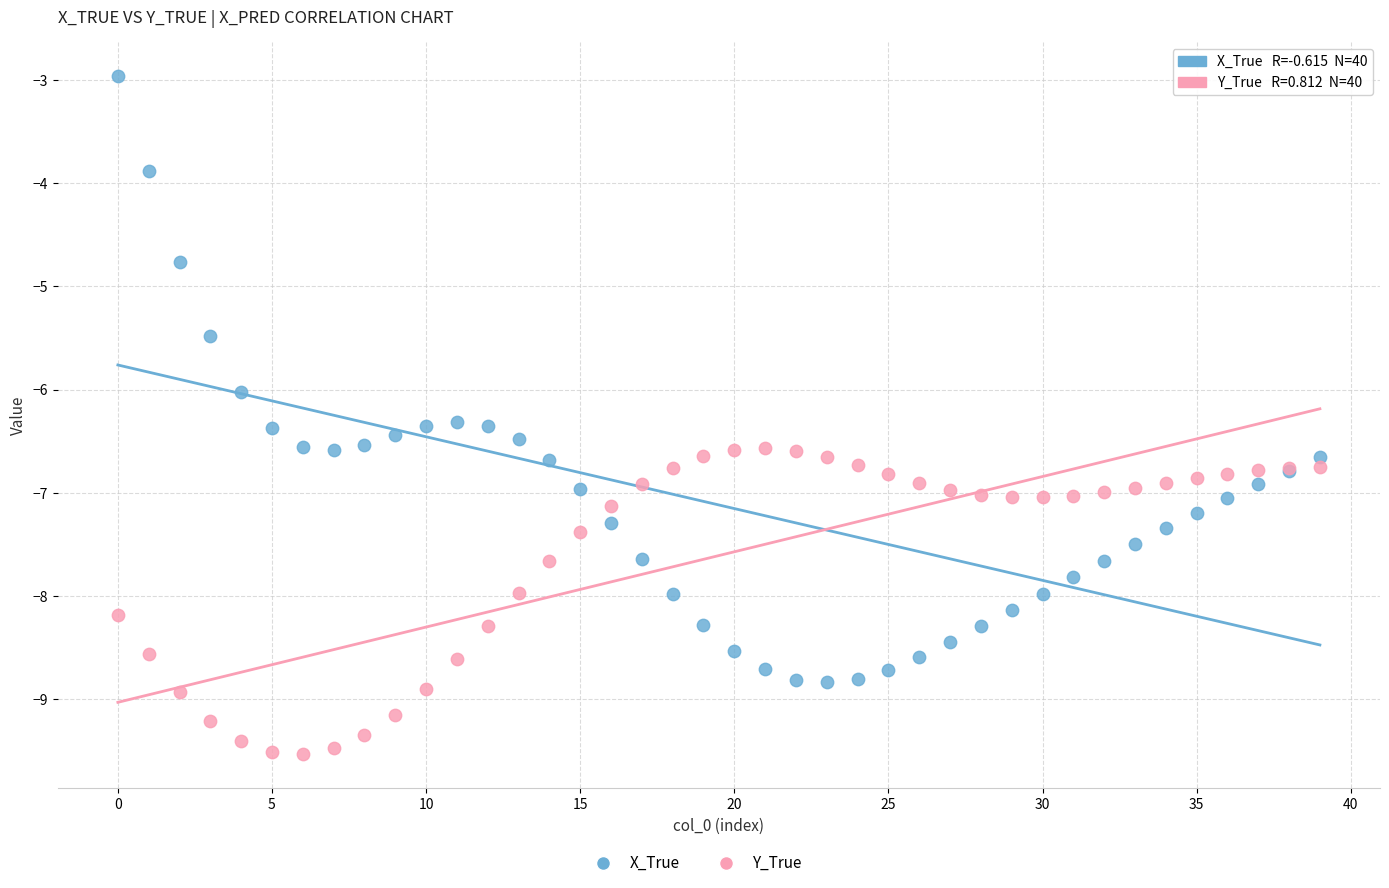

Which series contains the lowest Y value?

Y_True